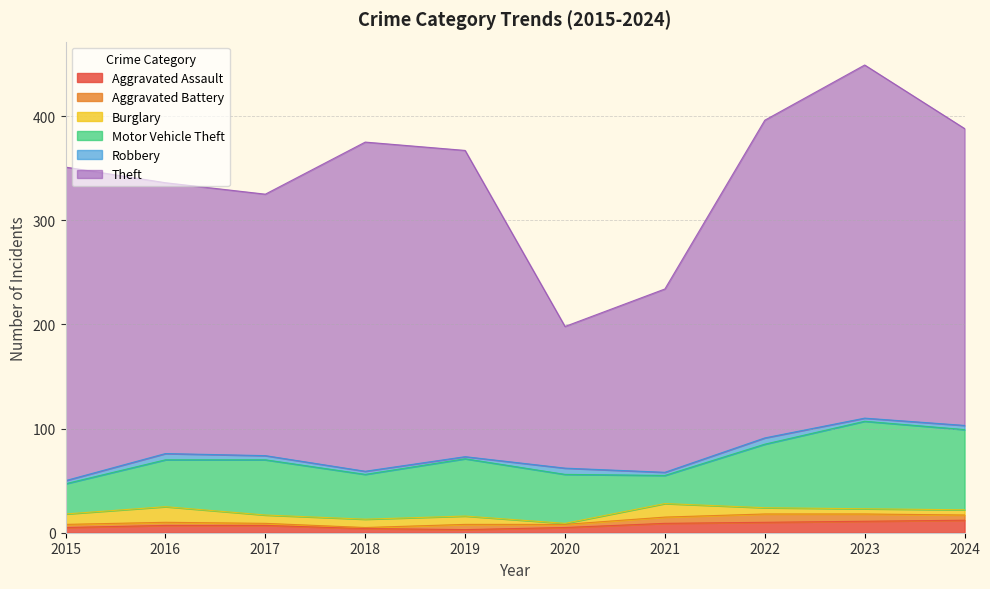

How many values in the Motor Vehicle Theft series exceed 53?

4